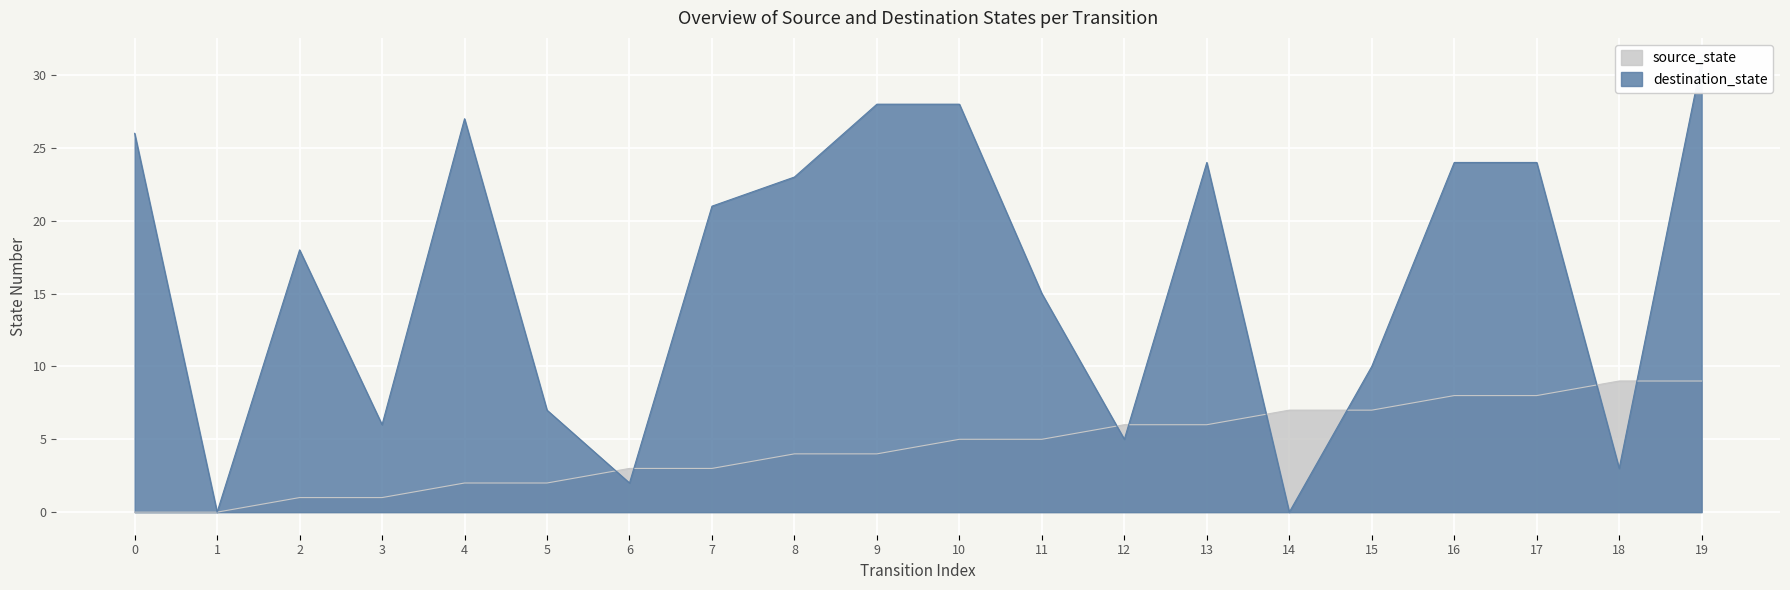

Rank the series at 18 from highest to lowest value.

source_state, destination_state